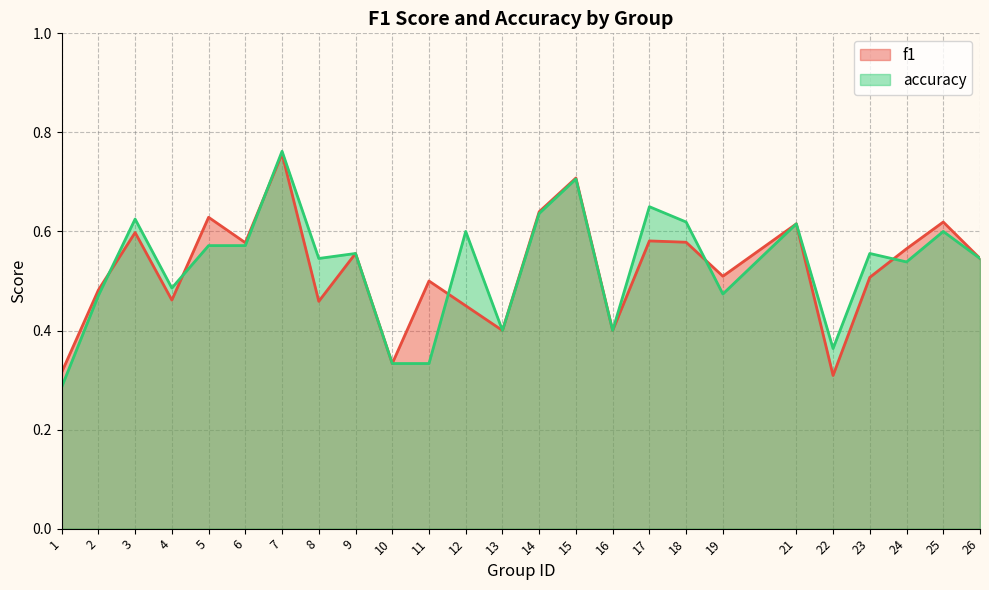

List the series in order of their peak value, lowest first.

f1, accuracy